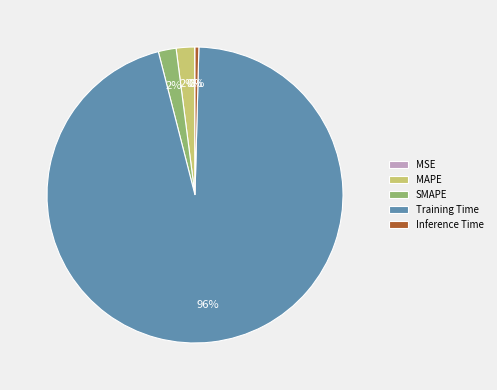

Which slice is the largest?

Training Time